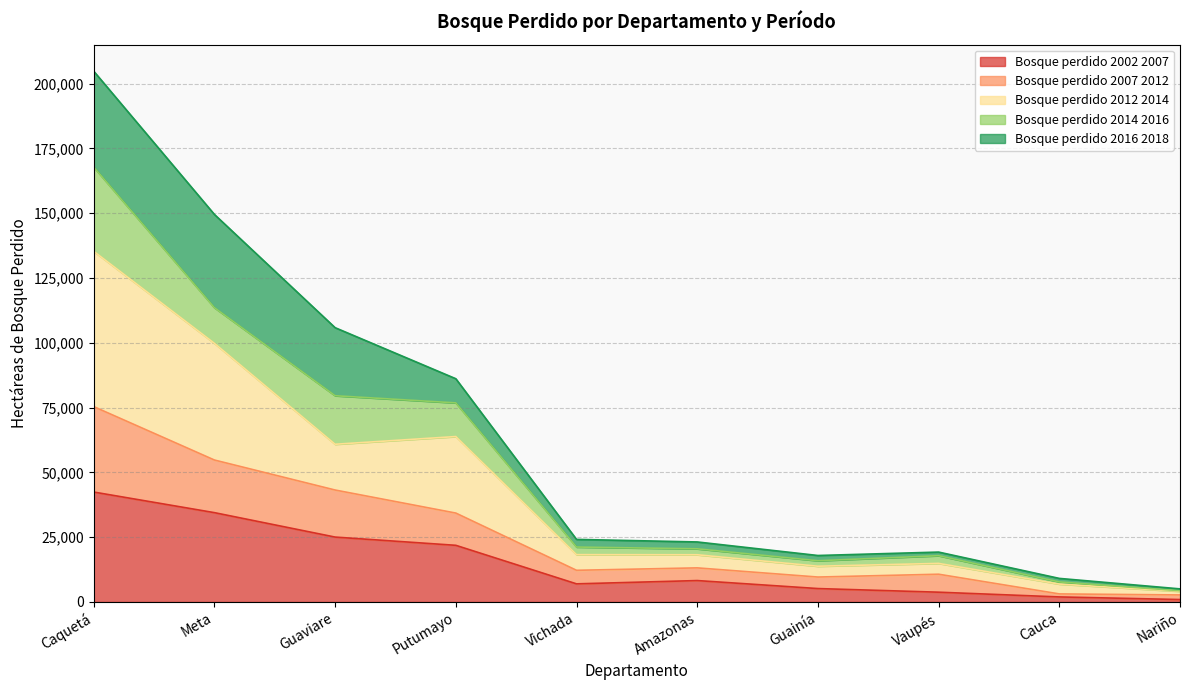

At which label does Bosque perdido 2002 2007 reach its peak?

Caquetá